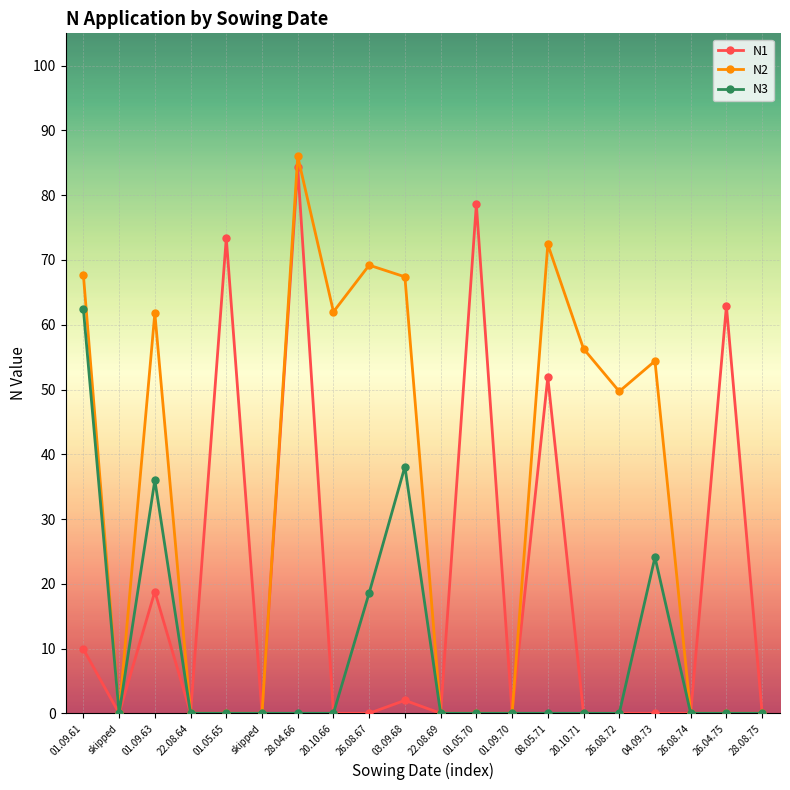

What is the spread (max minus min) of values at 01.09.61?

57.8